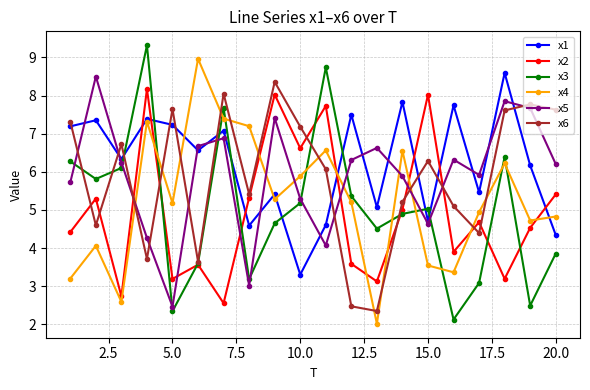

Which series has the largest total across all categories?

x1